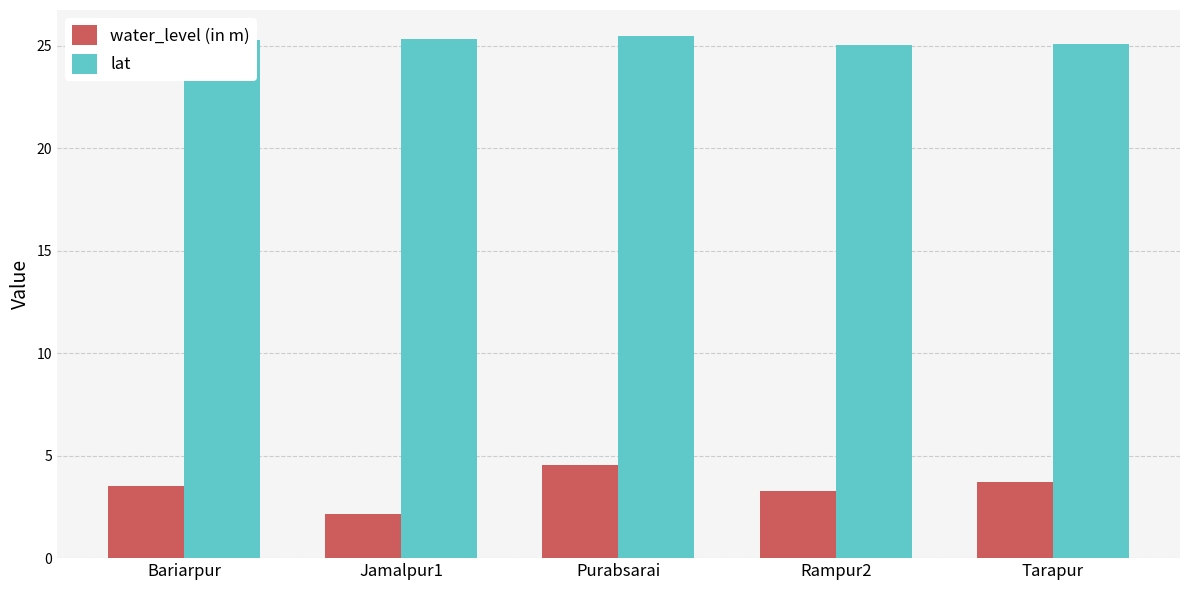

What is the average value of the water_level (in m) series?

3.4